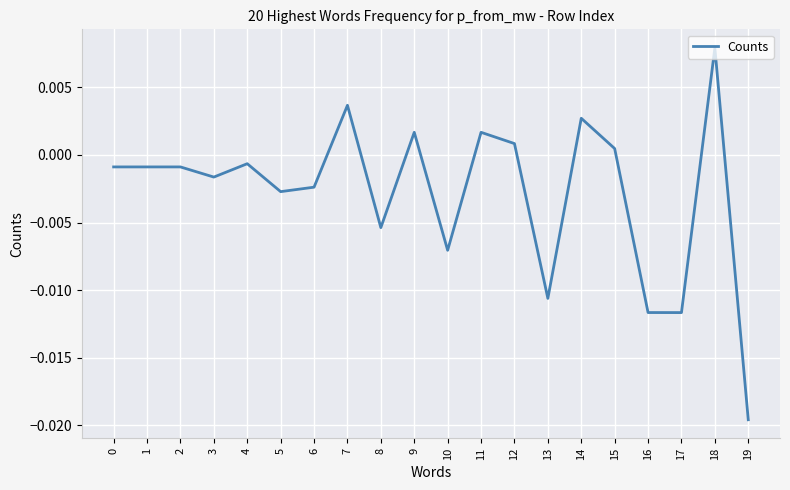

Which category has the lowest value across all series?

19